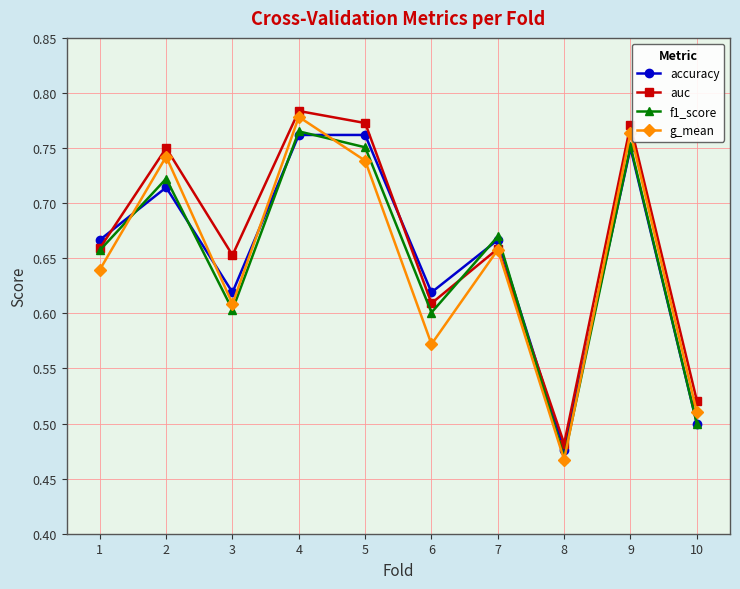

How many interior local valleys does the g_mean series have?

3